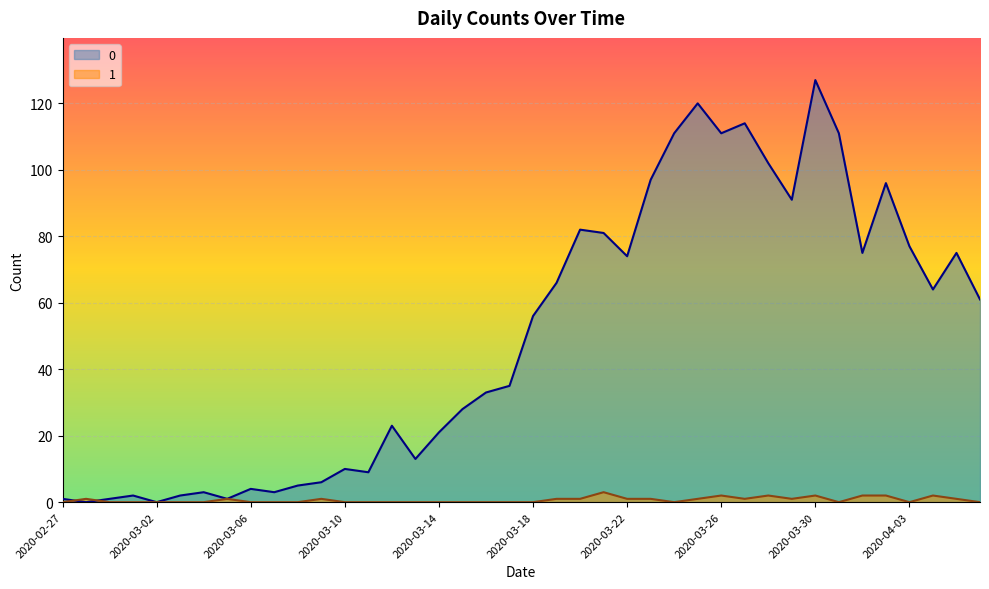

Where does the 0 series first go above 56?

2020-03-19